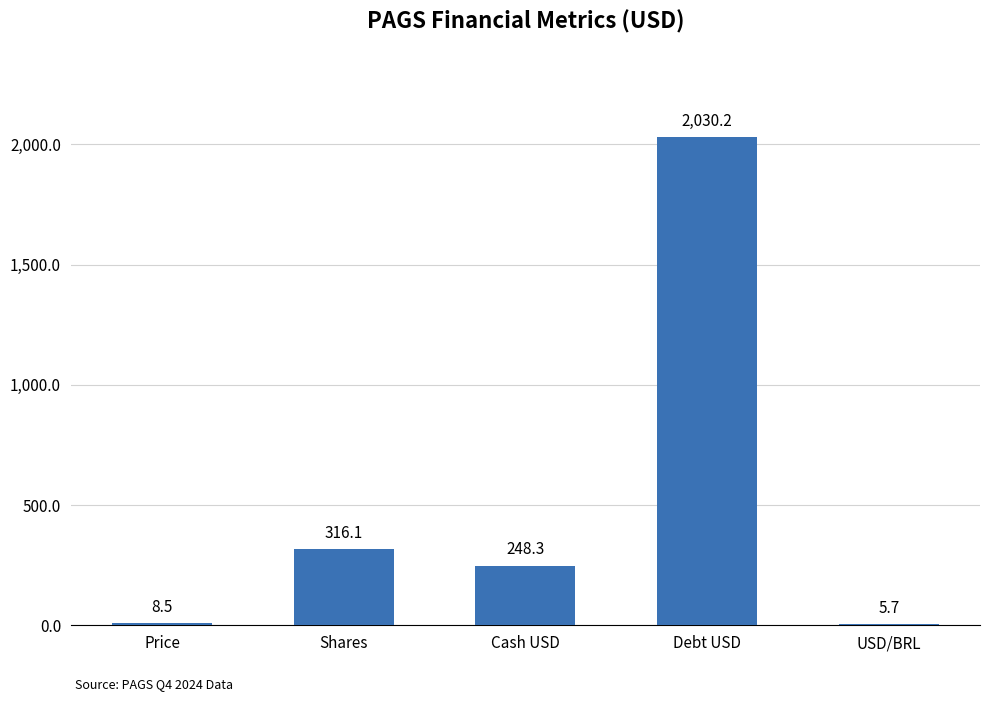

The chart shows a value of 2030.2 at Debt USD. True or false?

True